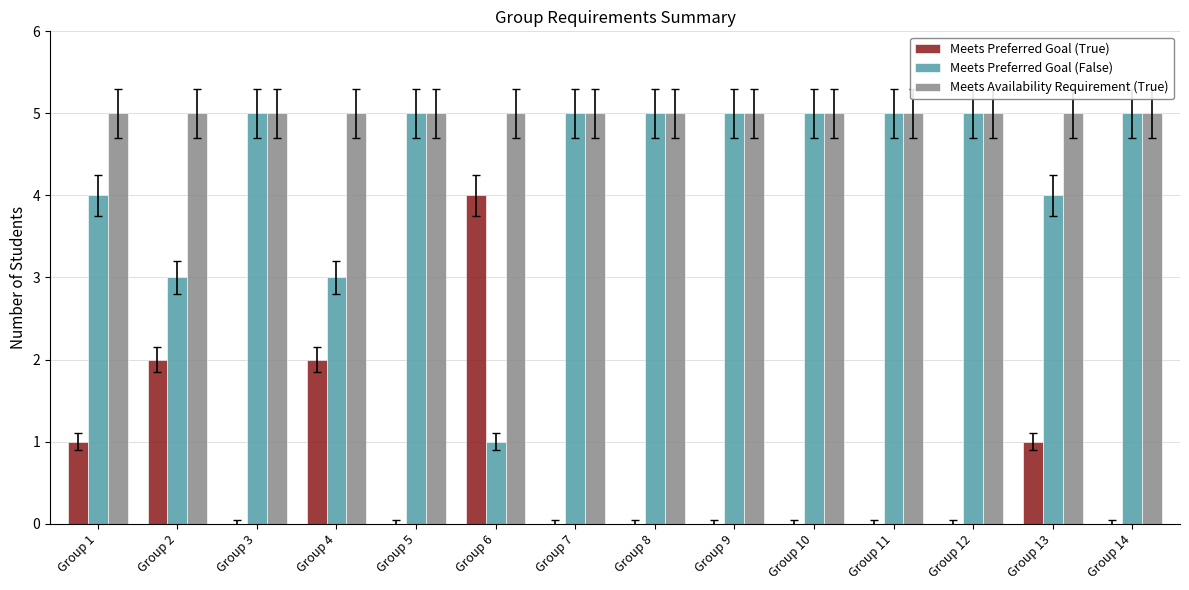

True or false: Meets Availability Requirement (True) has a value of 5 at Group 1.

True